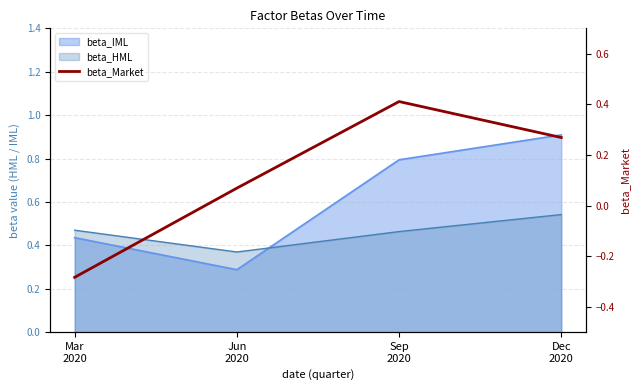

The chart shows a value of 0.1 at Jun
2020. True or false?

False